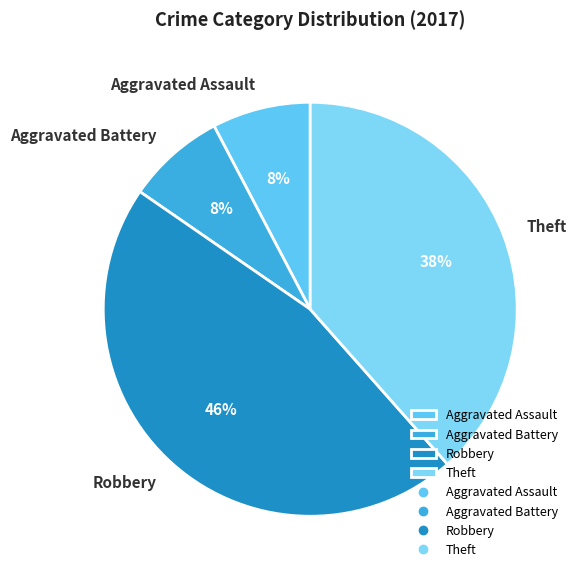

To the nearest percent, what percentage of the pie is Theft?

38%